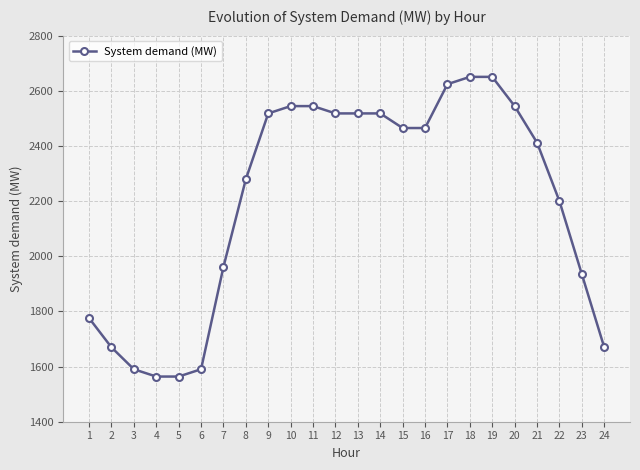

How many lines are shown in the chart?

1